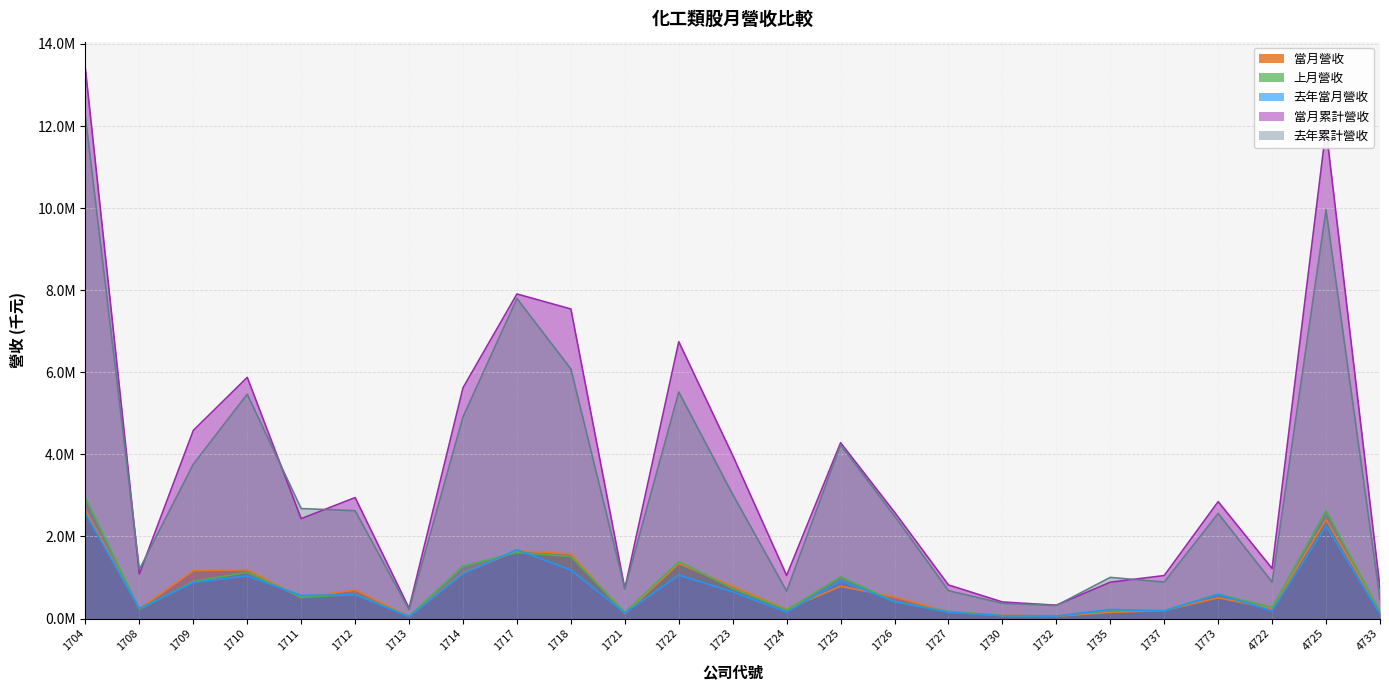

How many data points in 去年累計營收 are above 2559959?

12